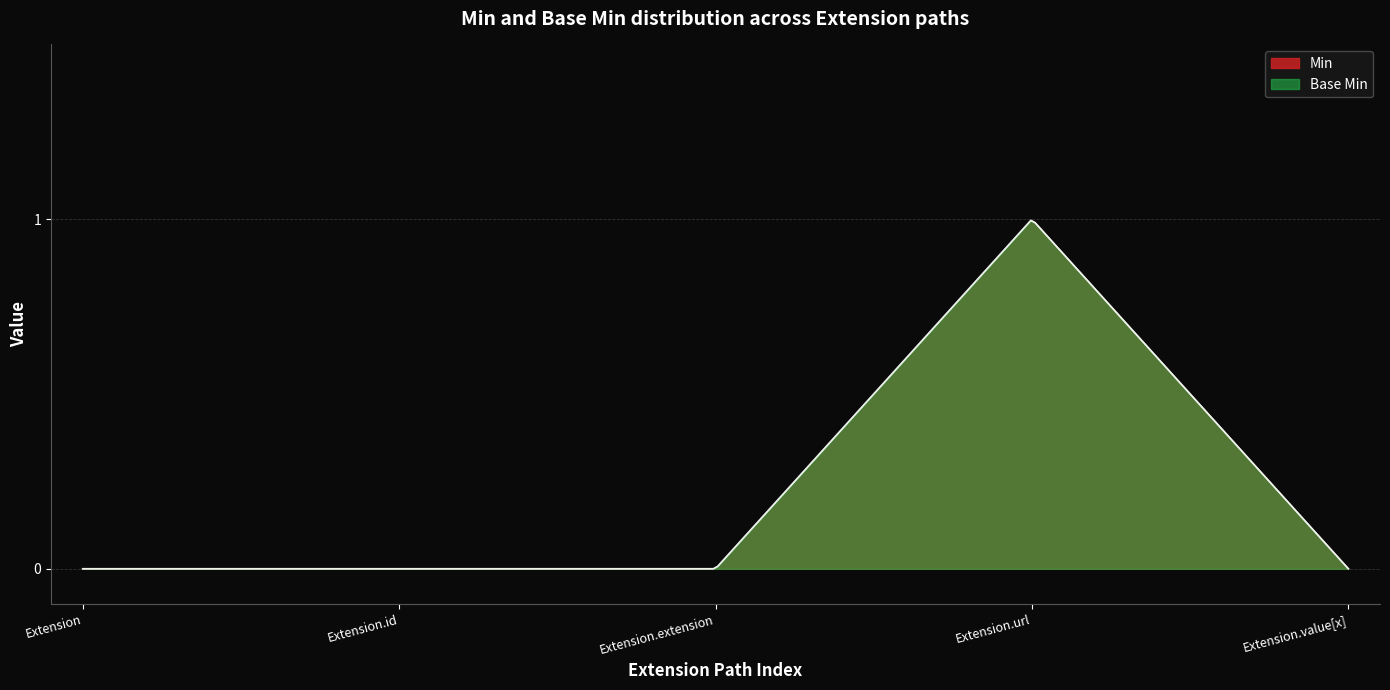

How many lines are shown in the chart?

2